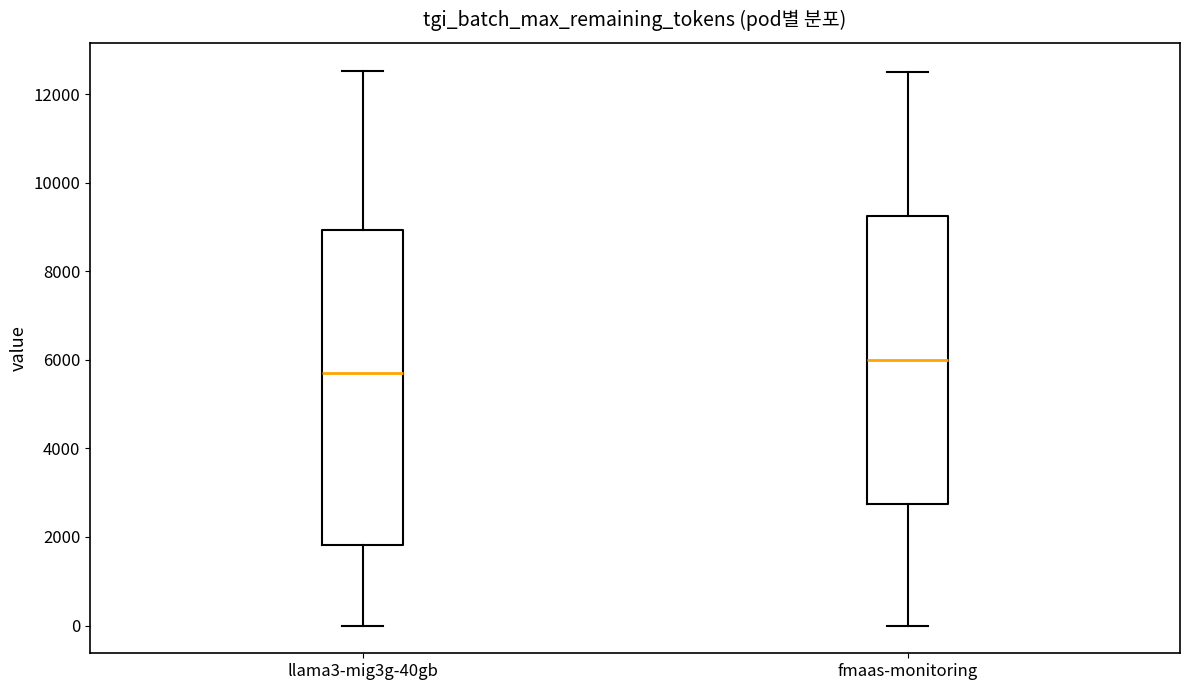

Which box has the highest median line?

fmaas-monitoring